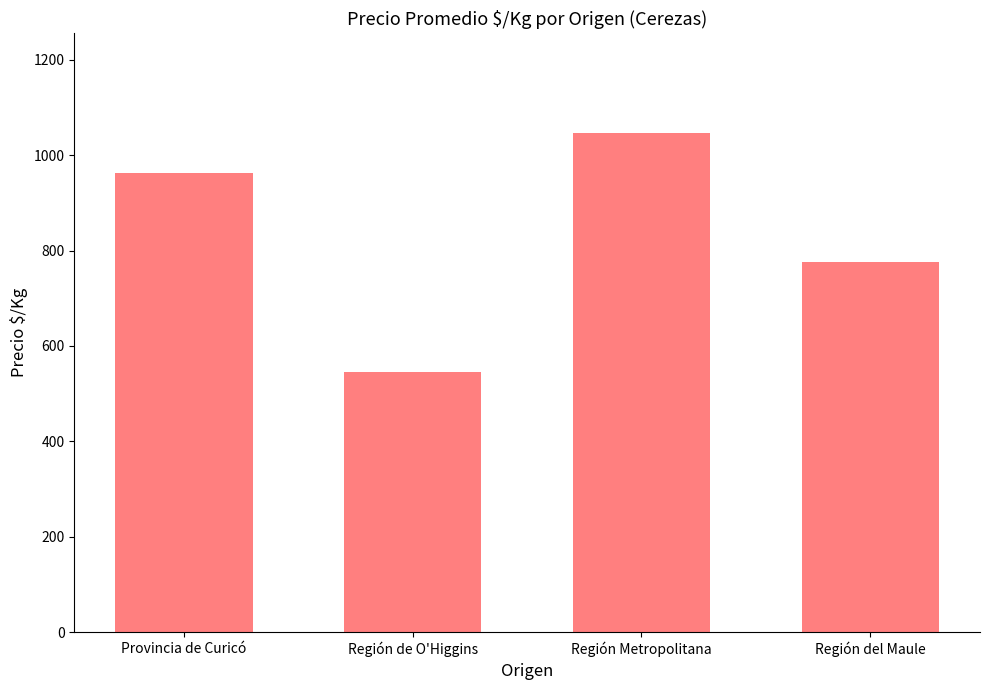

What is the difference between the maximum and second lowest values?

271.0